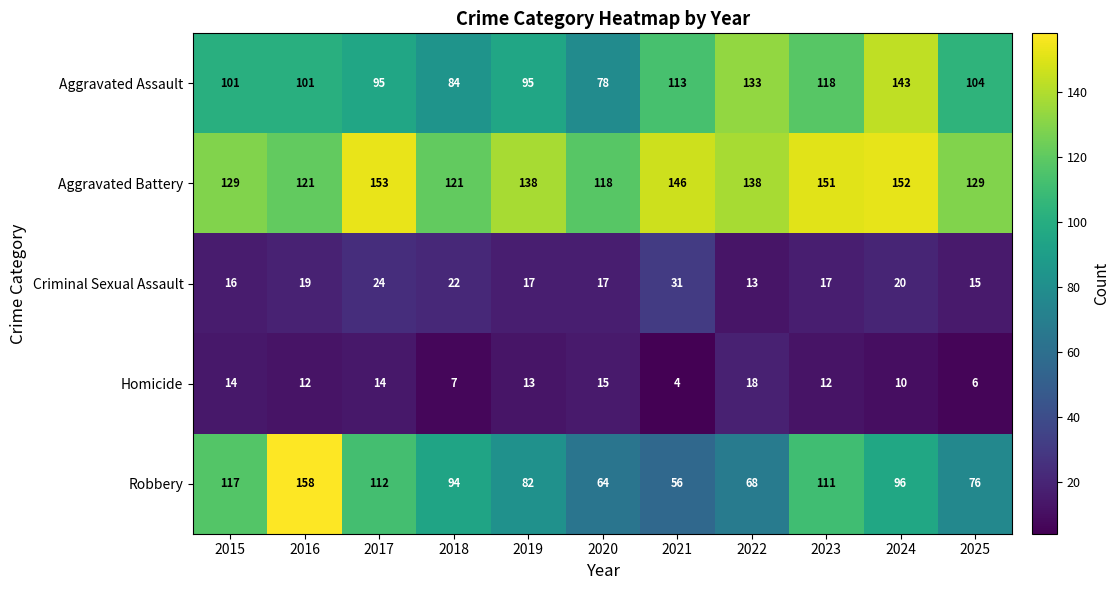

Which series has the largest total across all categories?

Aggravated Battery